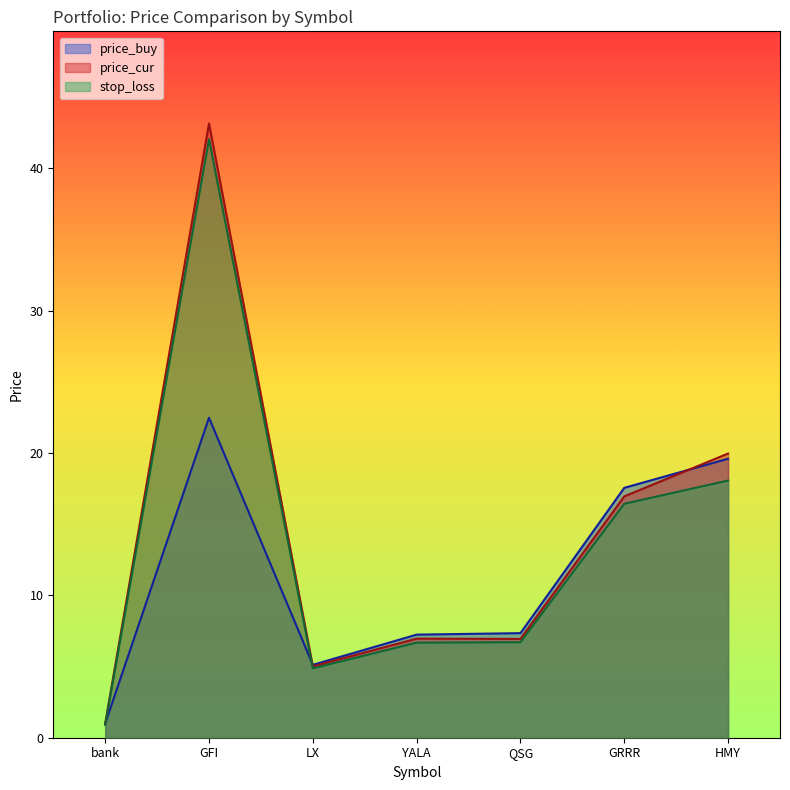

How many intersections are there between price_buy and price_cur?

2